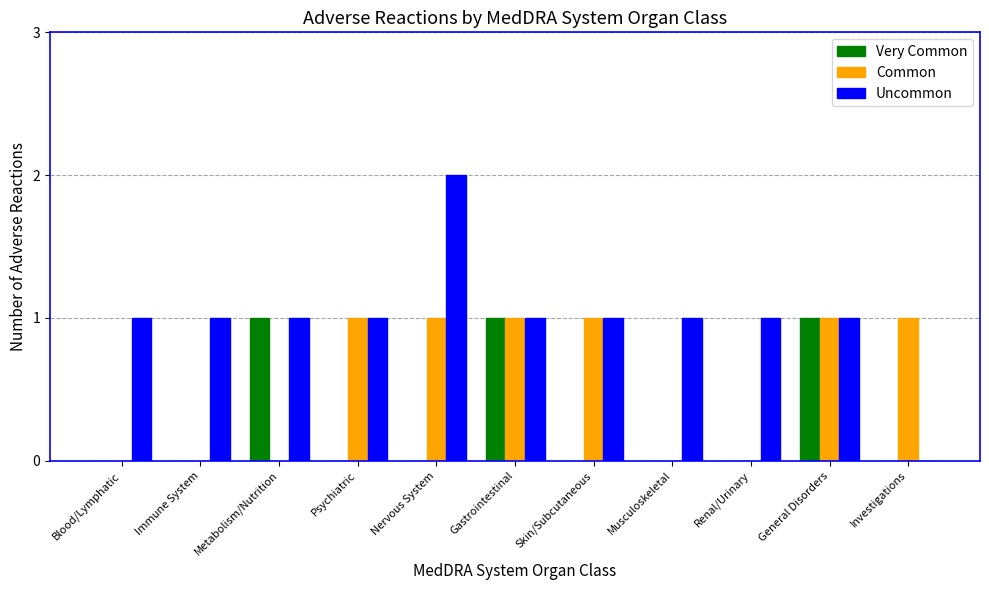

Which category has the highest value in the Uncommon series?

Nervous System